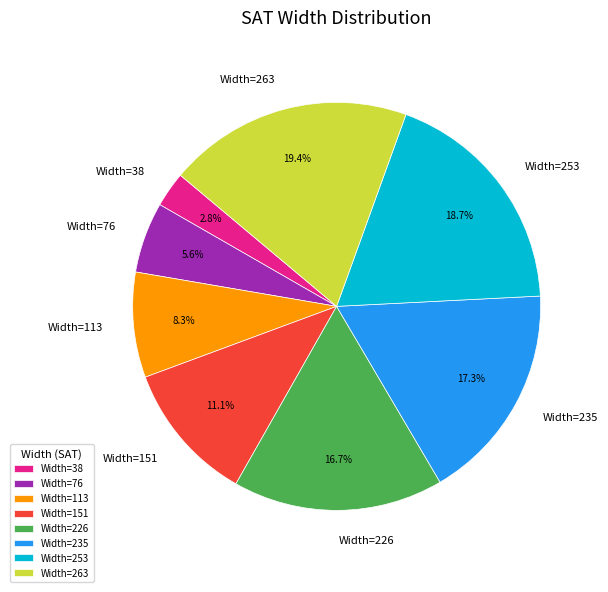

What percentage do Width=263 and Width=113 together represent?

27.7%